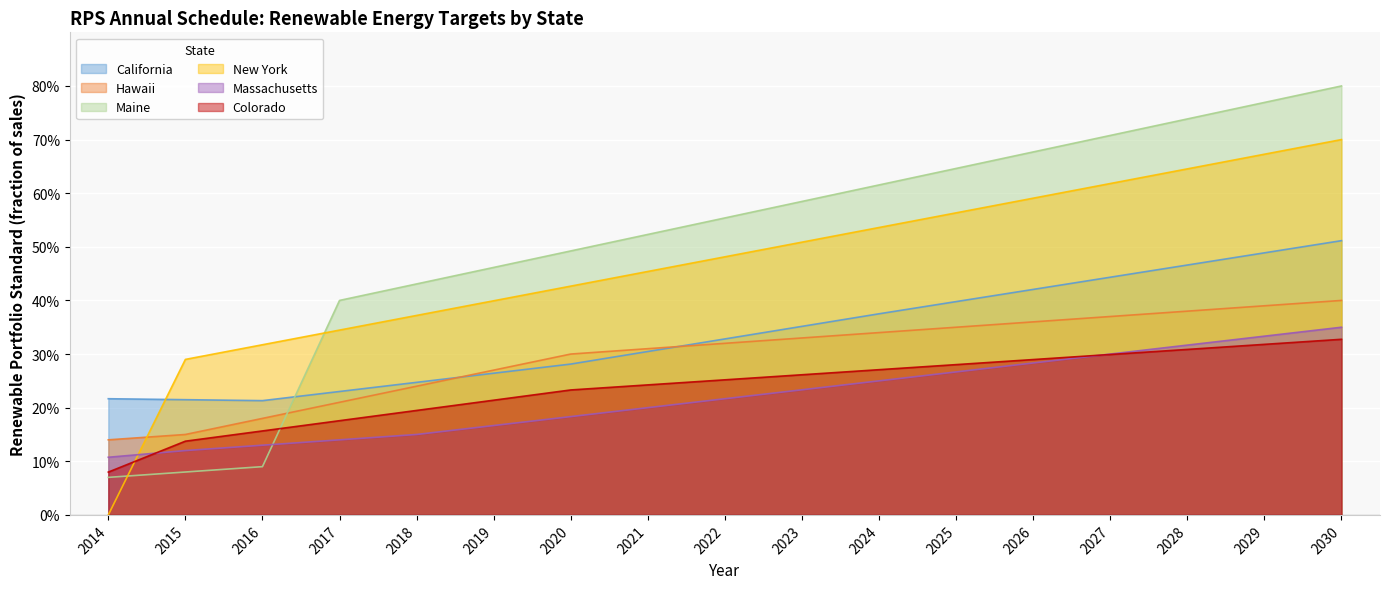

The value of Colorado at 2016 is 0.2. True or false?

True